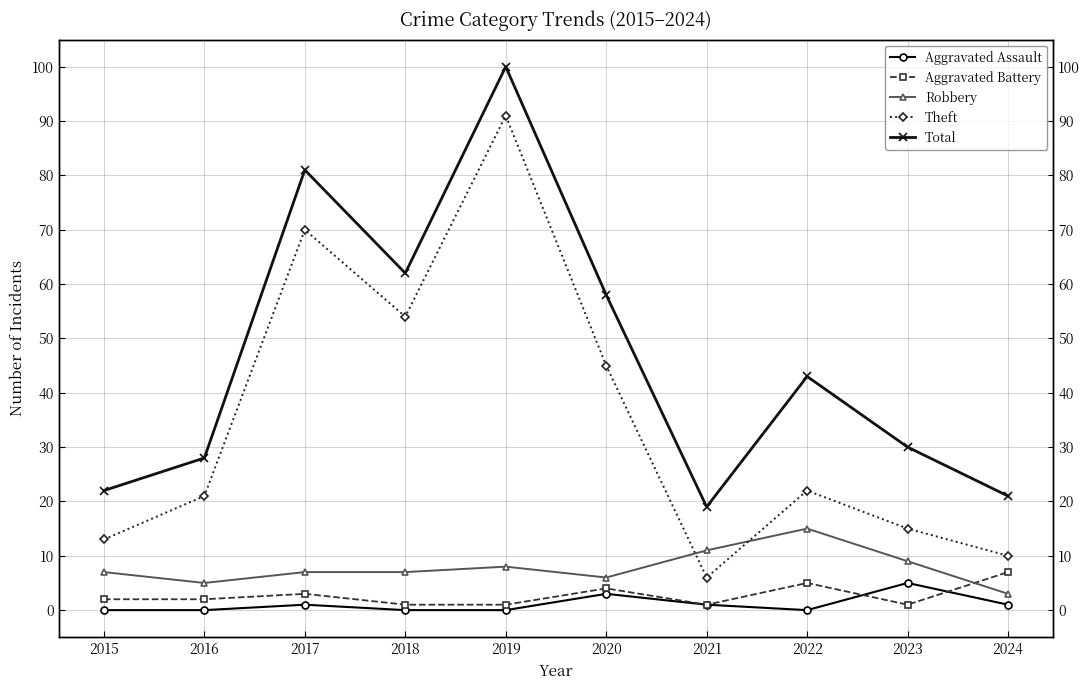

The value of Aggravated Assault at 2017 is 1. True or false?

True